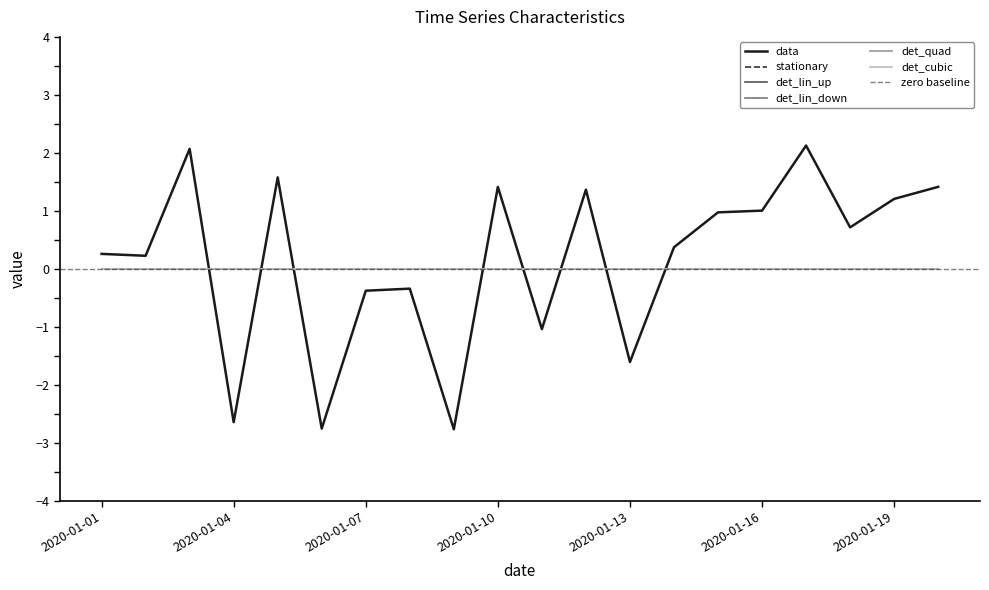

Reading left to right, extract all data points from this chart.

data: 0.3	0.2	2.1	-2.6	1.6	-2.8	-0.4	-0.3	-2.8	1.4	-1.0	1.4	-1.6	0.4	1.0	1.0	2.1	0.7	1.2	1.4
stationary: 0.0	0.0	0.0	0.0	0.0	0.0	0.0	0.0	0.0	0.0	0.0	0.0	0.0	0.0	0.0	0.0	0.0	0.0	0.0	0.0
det_lin_up: 0.0	0.0	0.0	0.0	0.0	0.0	0.0	0.0	0.0	0.0	0.0	0.0	0.0	0.0	0.0	0.0	0.0	0.0	0.0	0.0
det_lin_down: 0.0	0.0	0.0	0.0	0.0	0.0	0.0	0.0	0.0	0.0	0.0	0.0	0.0	0.0	0.0	0.0	0.0	0.0	0.0	0.0
det_quad: 0.0	0.0	0.0	0.0	0.0	0.0	0.0	0.0	0.0	0.0	0.0	0.0	0.0	0.0	0.0	0.0	0.0	0.0	0.0	0.0
det_cubic: 0.0	0.0	0.0	0.0	0.0	0.0	0.0	0.0	0.0	0.0	0.0	0.0	0.0	0.0	0.0	0.0	0.0	0.0	0.0	0.0